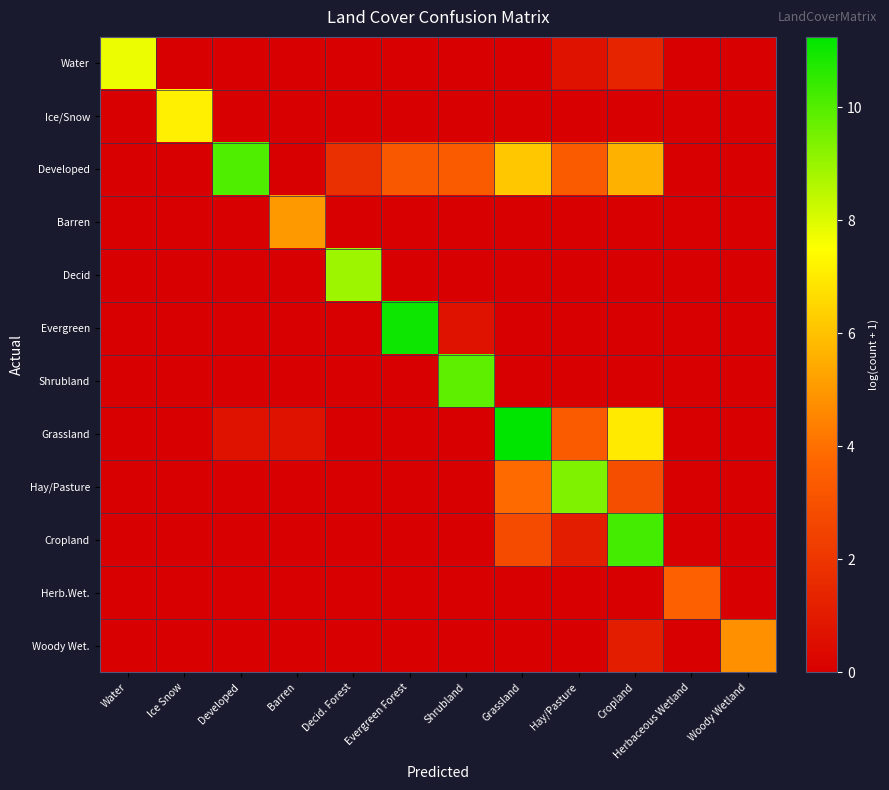

Which series has the largest total across all categories?

Developed